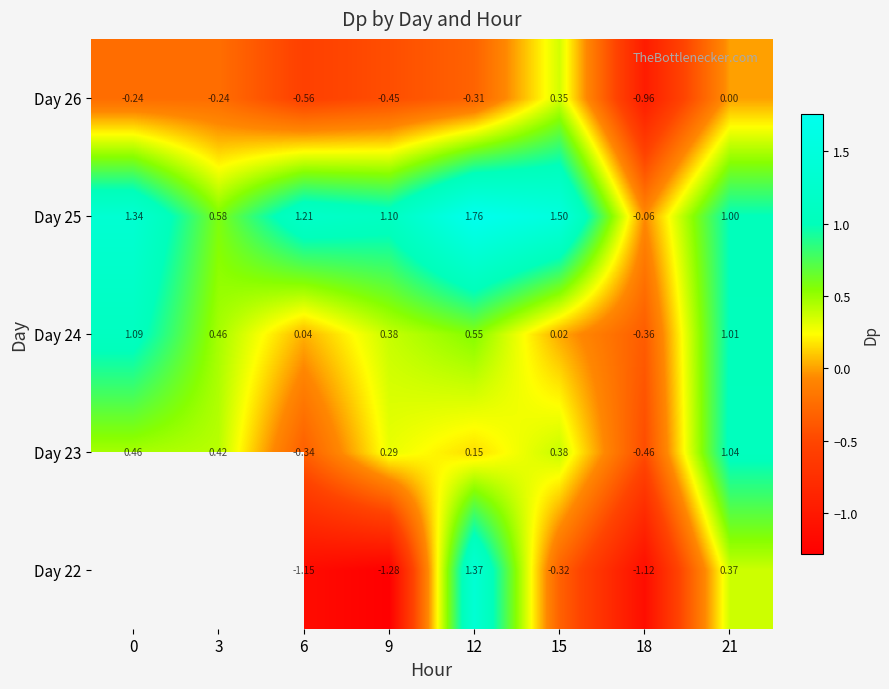

Is the value of Day 24 at 0 greater than the value of Day 25 at 9?

No